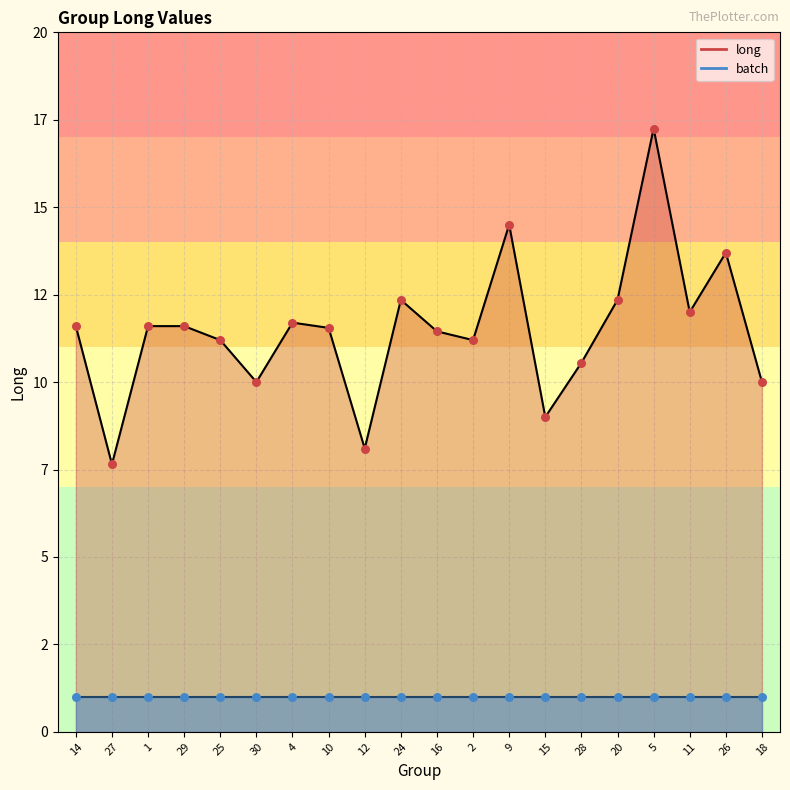

Between 16 and 27, which is larger?

16